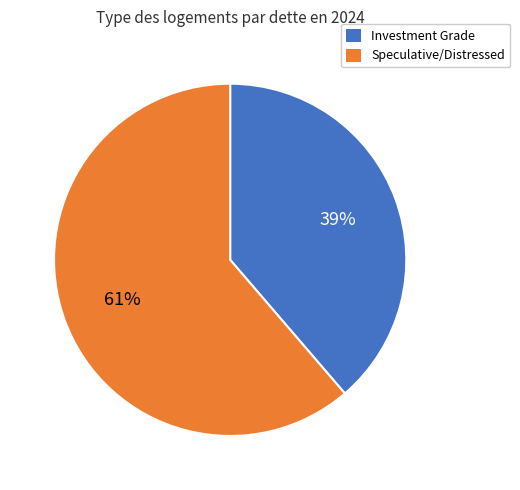

To the nearest percent, what is the average slice percentage?

50%